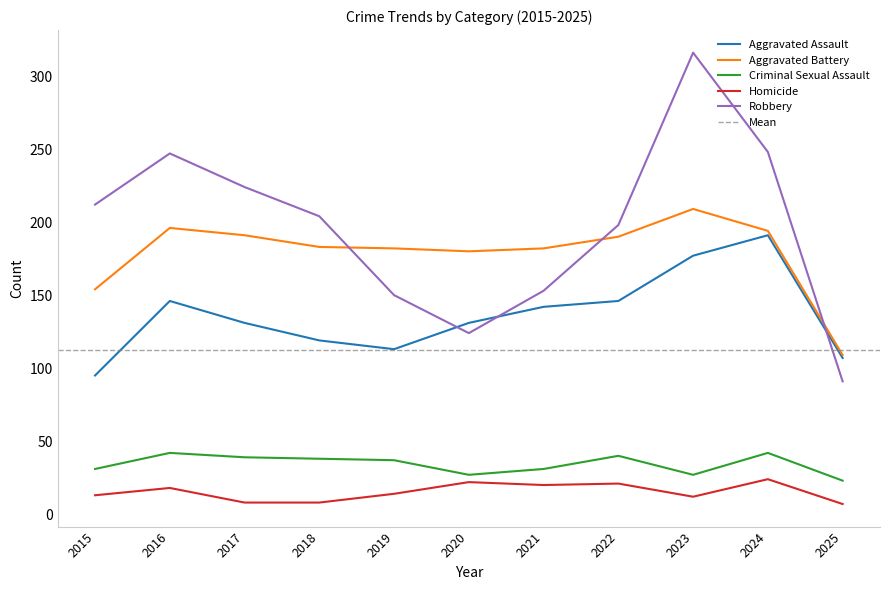

List the series in order of their peak value, highest first.

Robbery, Aggravated Battery, Aggravated Assault, Criminal Sexual Assault, Homicide